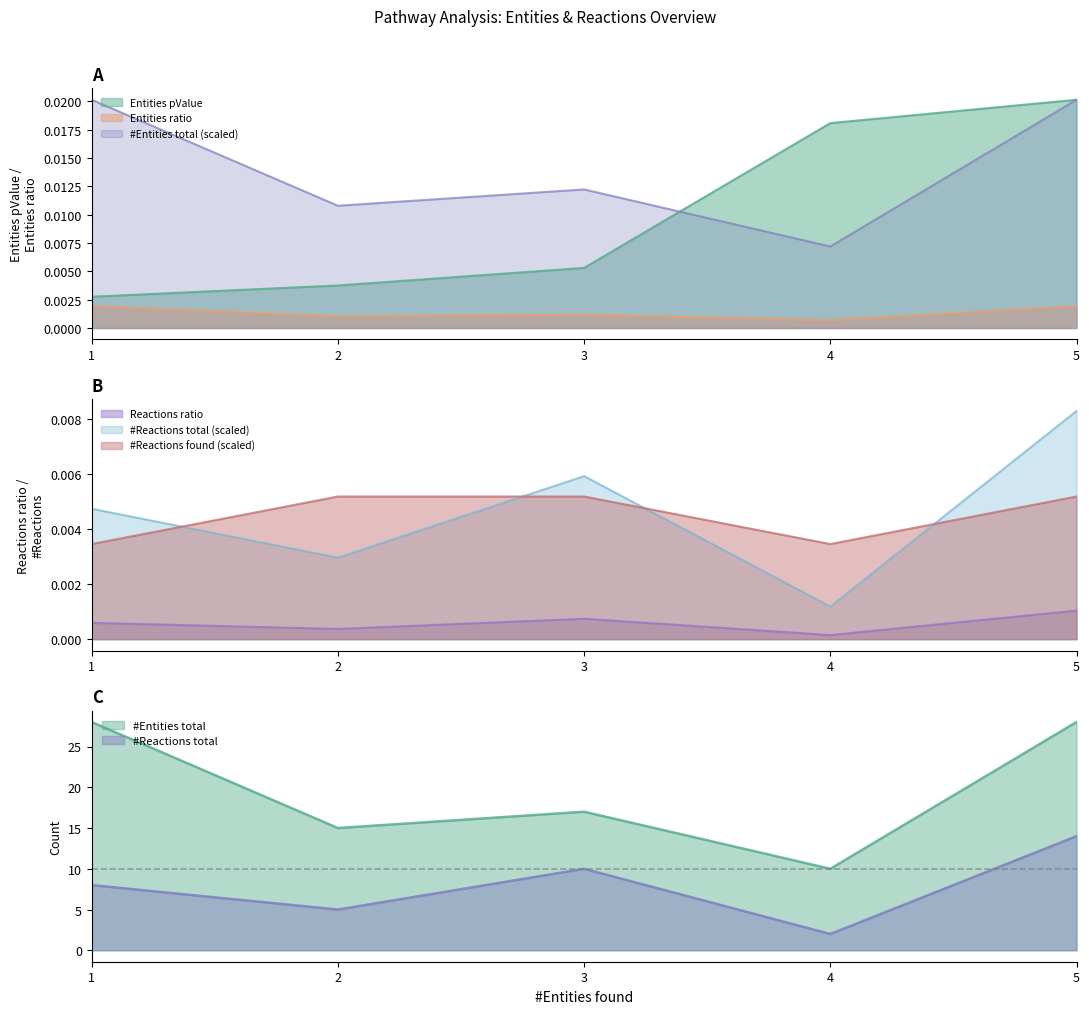

How many #Reactions found values are between 0 and 1?

5